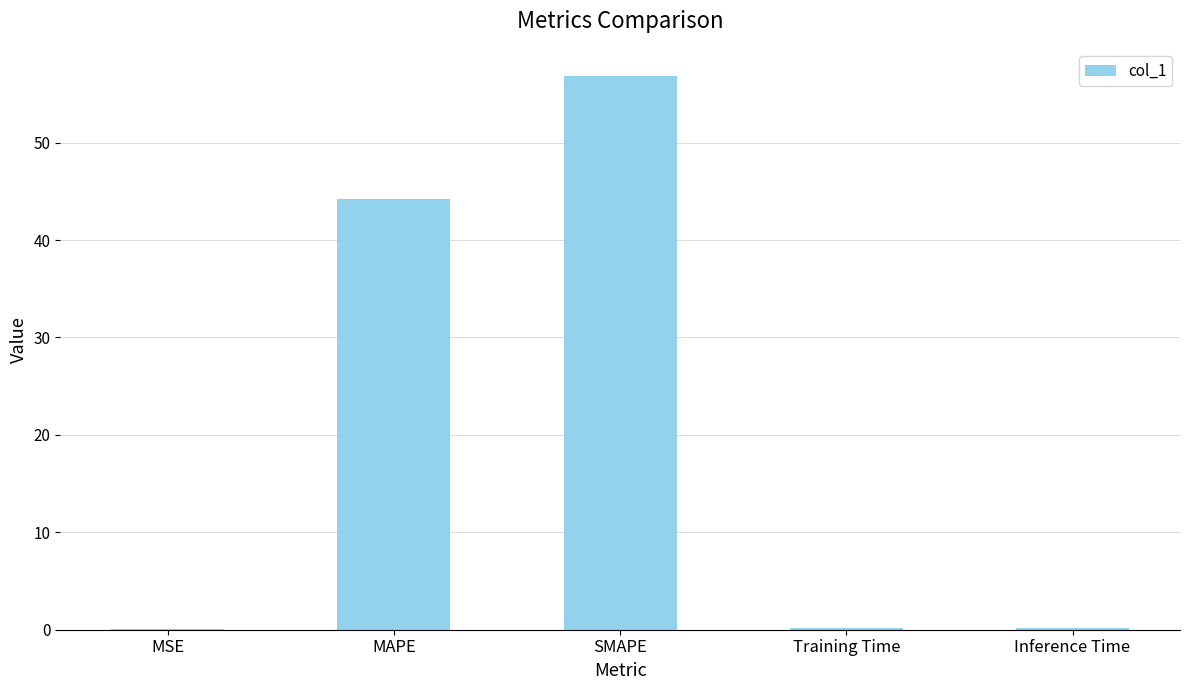

Which has a higher value, Training Time or SMAPE?

SMAPE